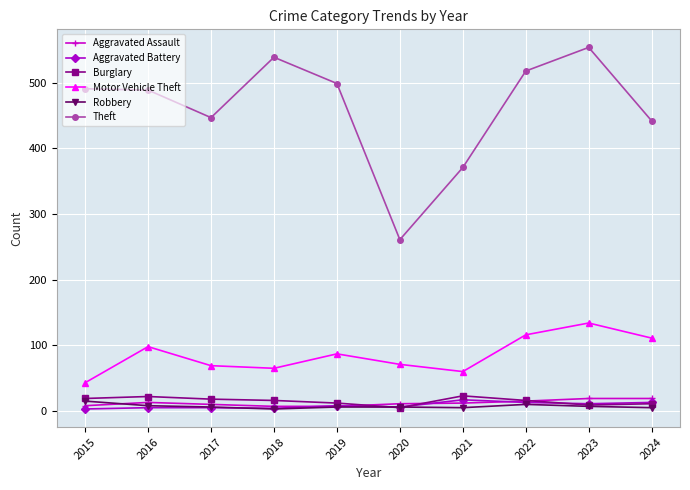

Count the number of categories in the chart.

10